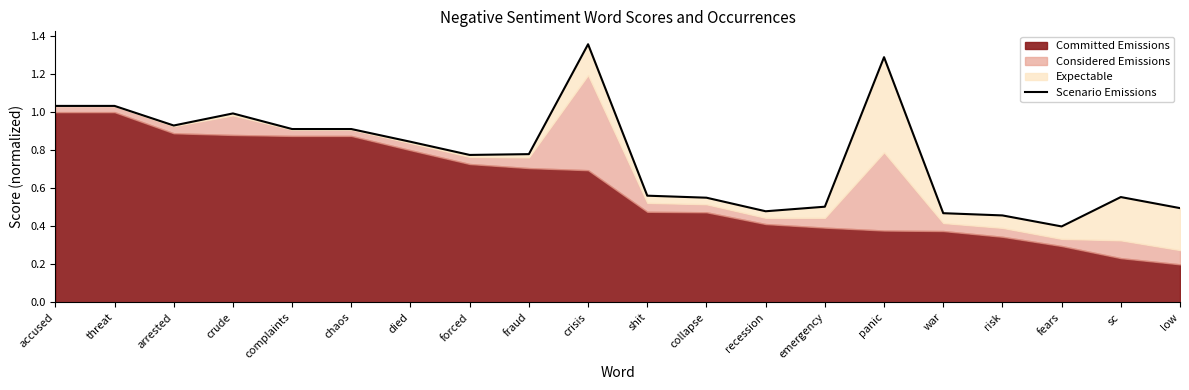

Reading left to right, what are all the values shown in this chart?

1.0	1.0	0.9	1.0	0.9	0.9	0.8	0.8	0.8	1.4	0.6	0.6	0.5	0.5	1.3	0.5	0.5	0.4	0.6	0.5